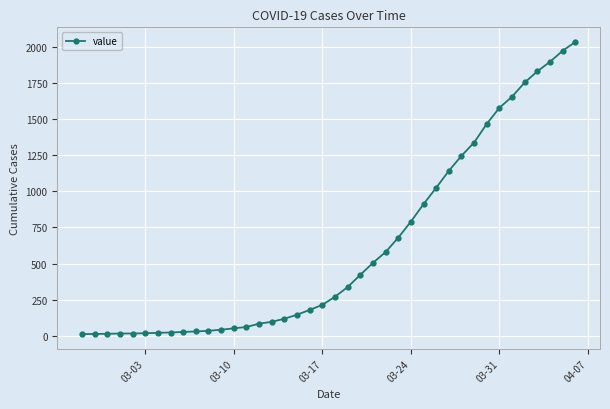

What is the difference between the second highest and minimum values?

1958